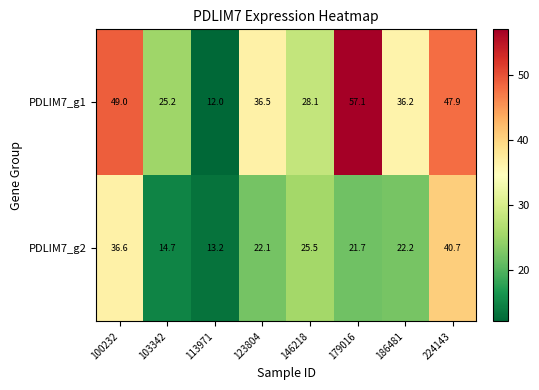

True or false: PDLIM7_g1 has a value of 22.6 at 186481.

False